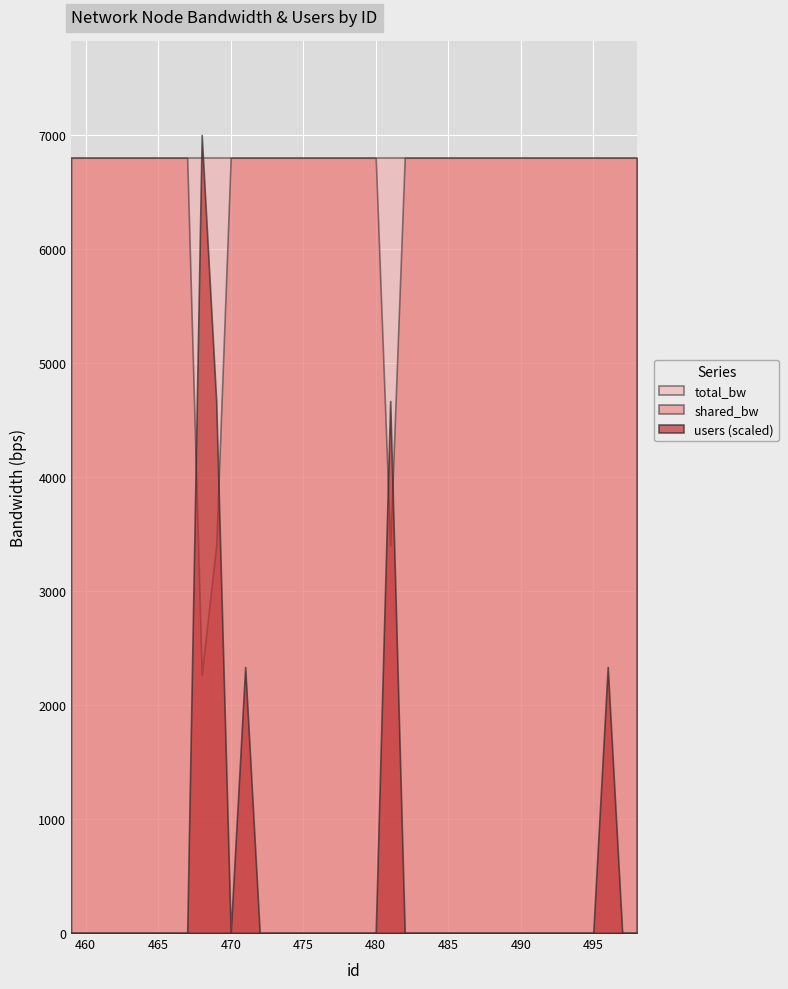

Which series has the largest total across all categories?

total_bw